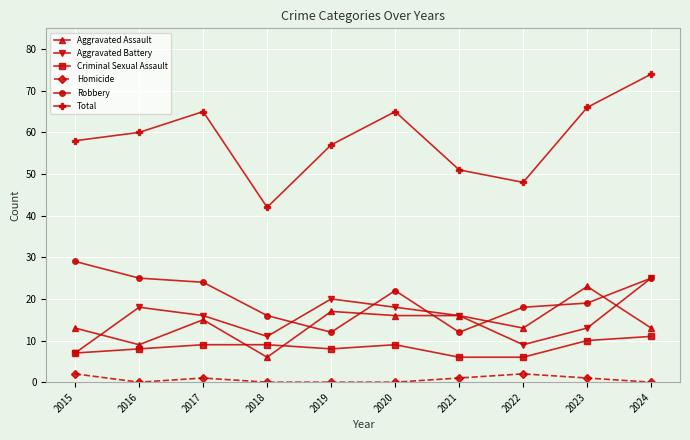

What is the approximate value of Aggravated Assault at 2015?

13